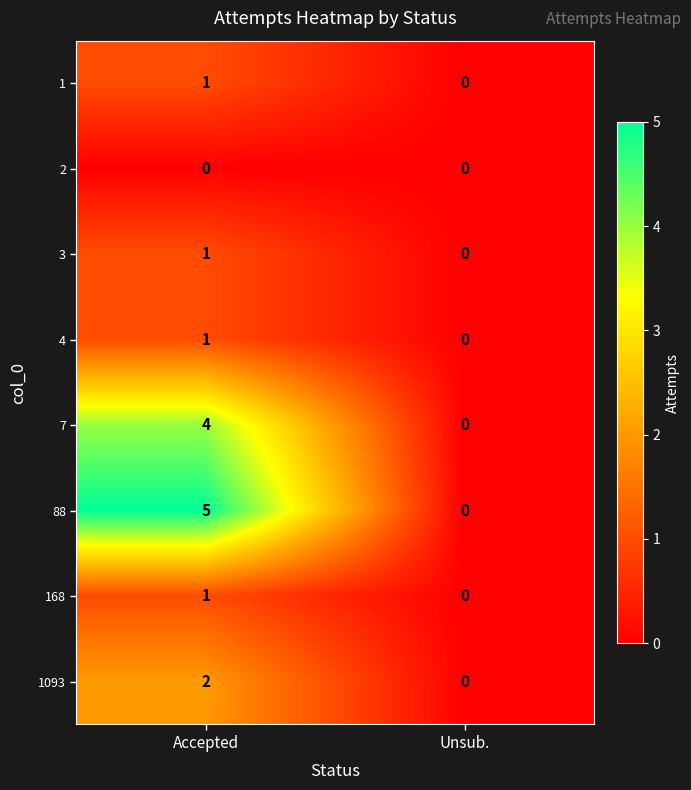

Which category has the highest value across all series?

Accepted